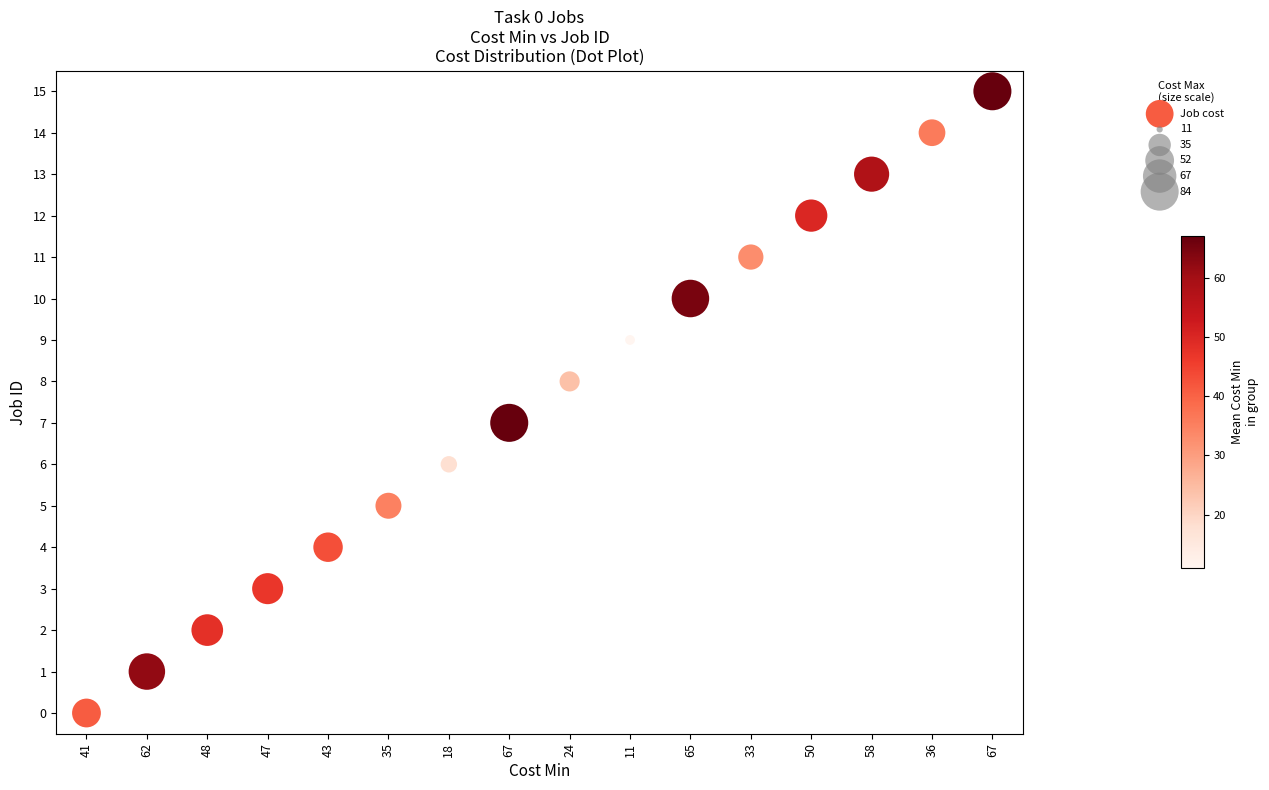

What is the range of Y values (max minus min)?

15